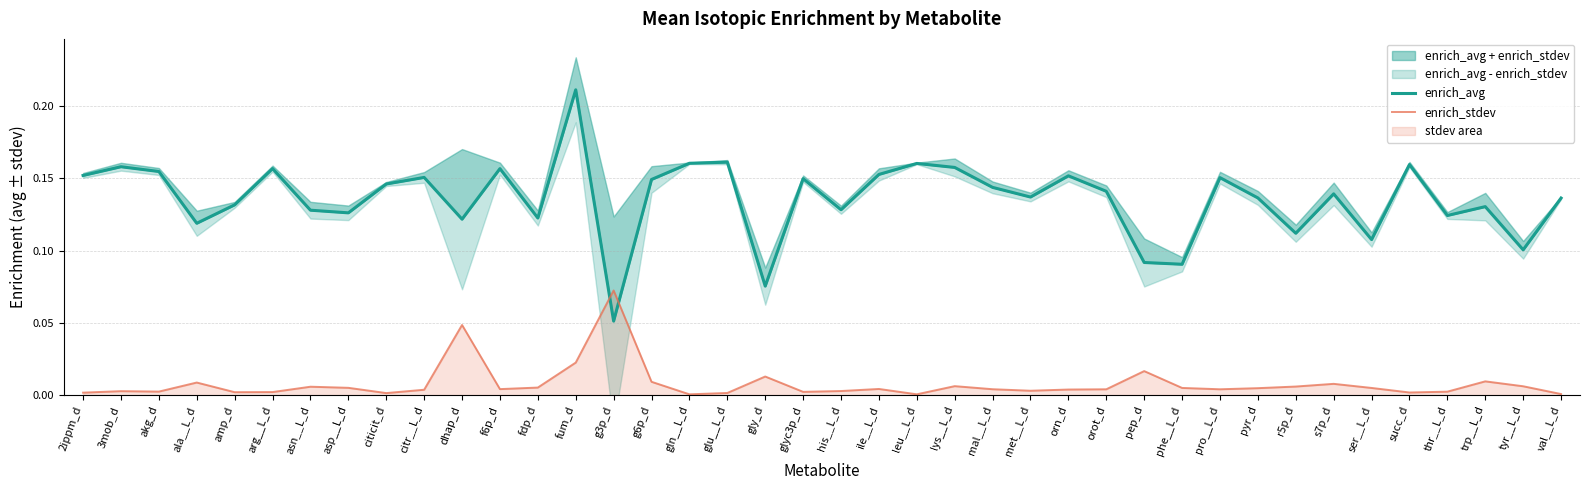

What is the label of the 7th point from the right?

s7p_d